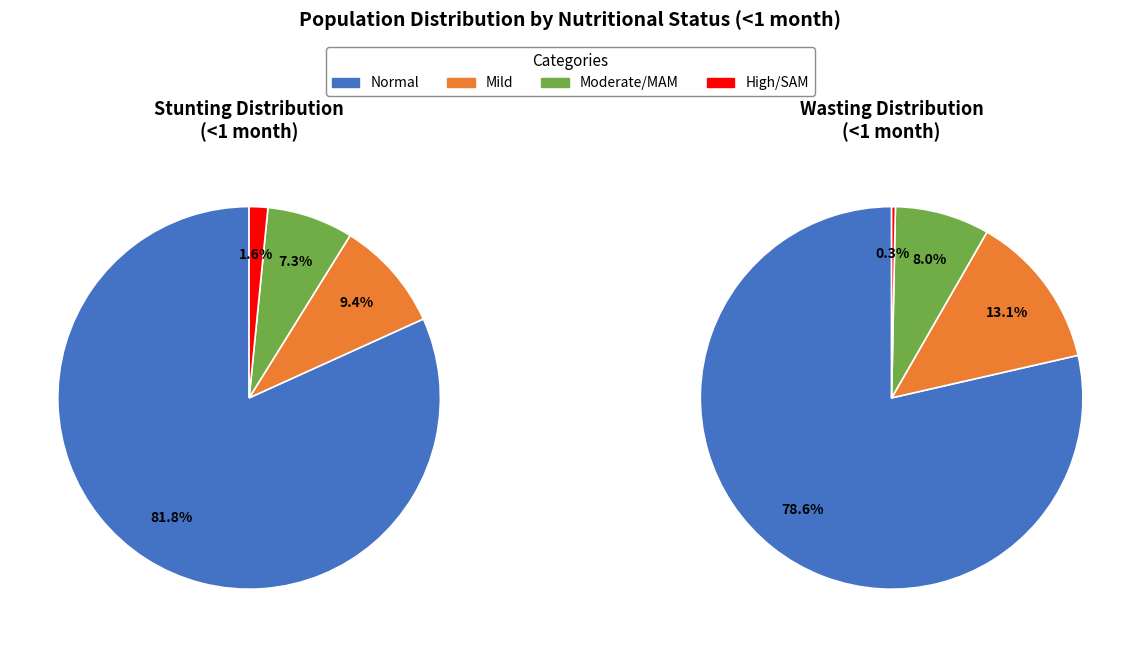

Is it true that Moderate/MAM is 20% of the pie?

False